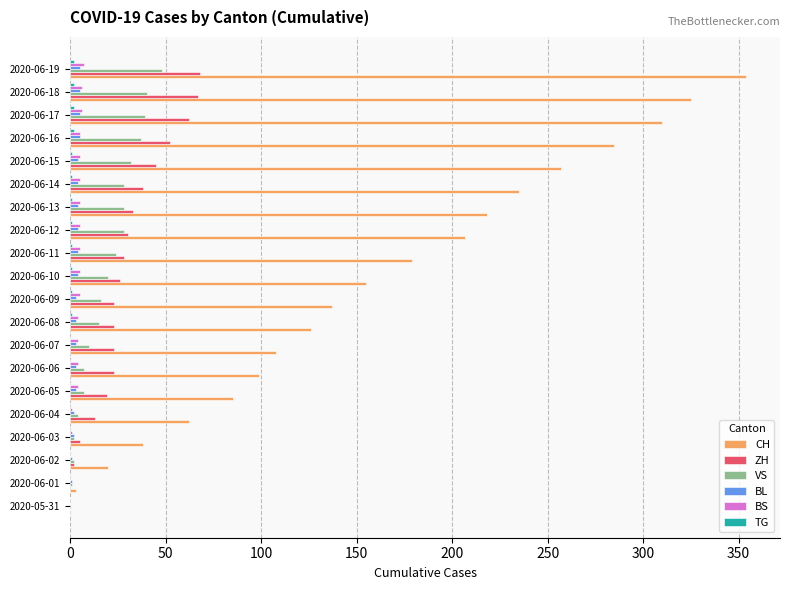

Is the value of ZH at 2020-06-17 greater than the value of VS at 2020-06-19?

Yes